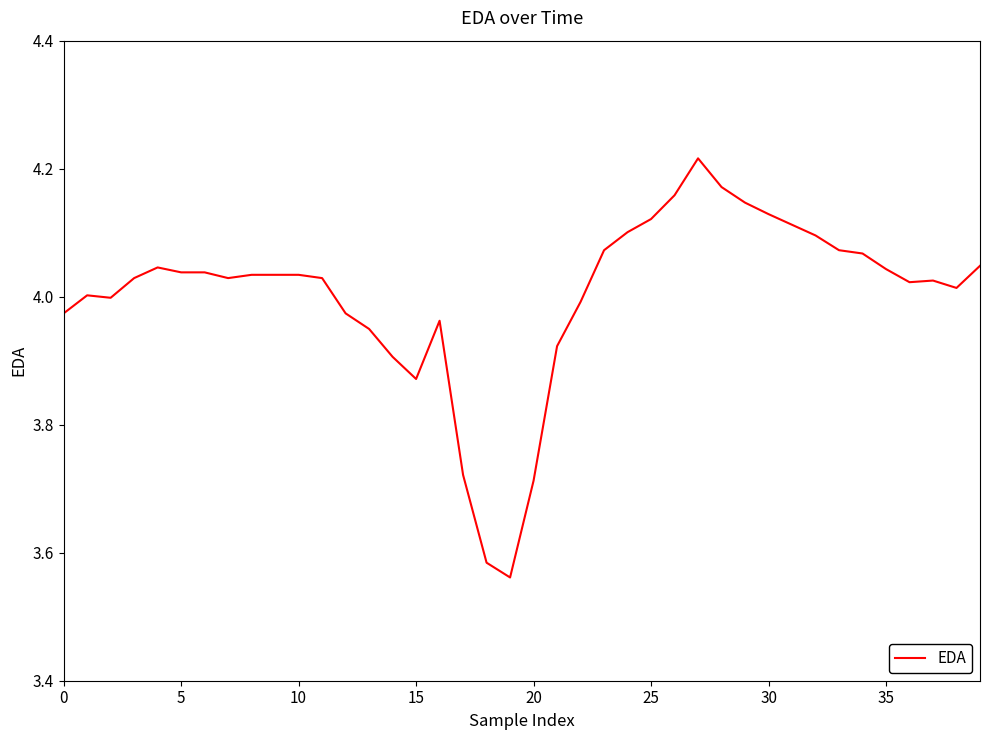

What is the difference between the maximum and minimum values?

0.7